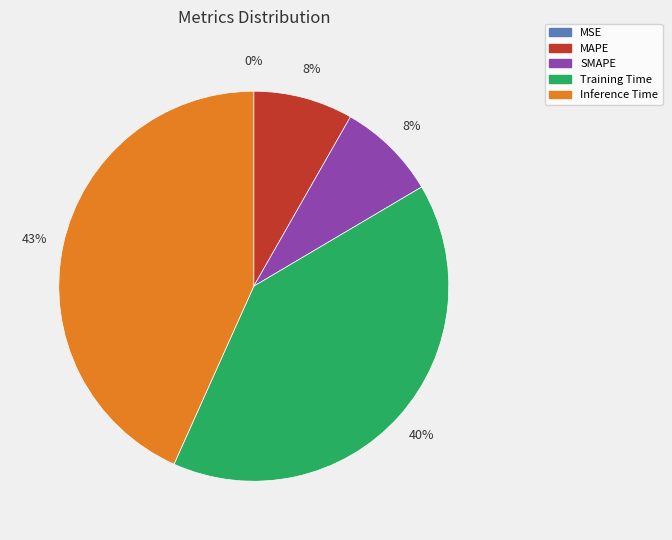

Which has a higher value, Inference Time or Training Time?

Inference Time